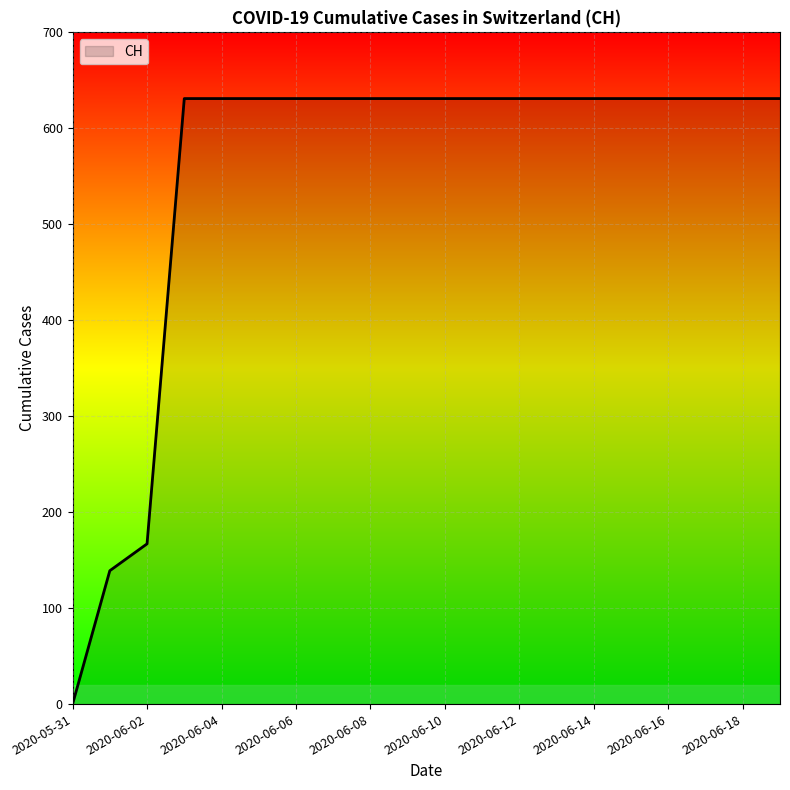

What is the difference between the maximum and minimum values?

631